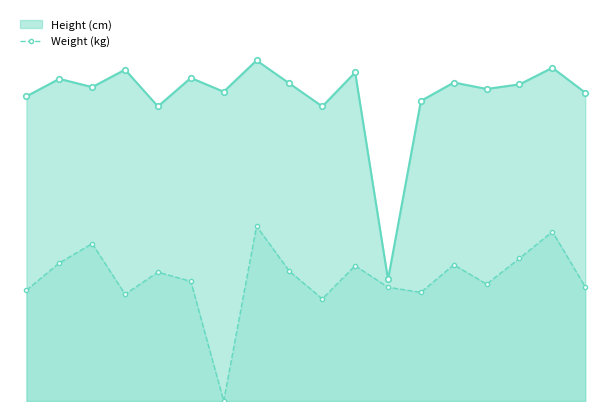

Approximately how many times larger is the value at 8 compared to 1?

0.9